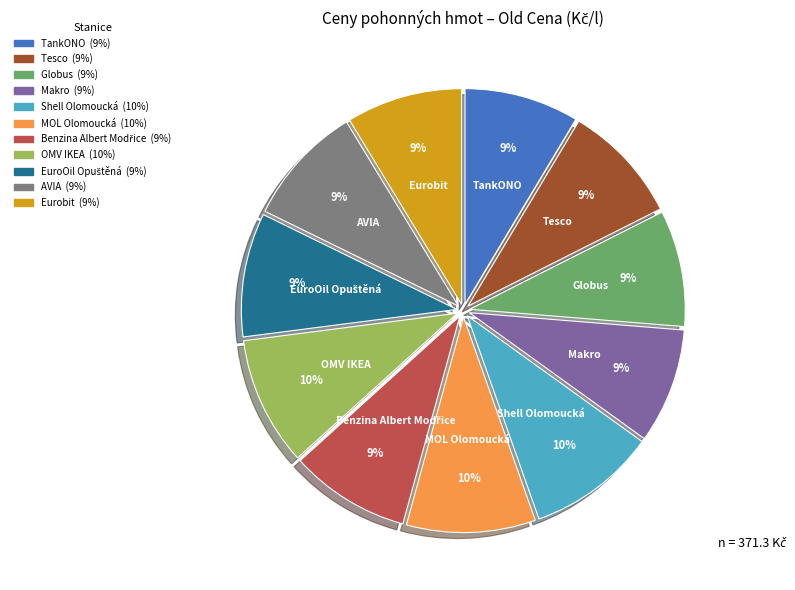

What percentage is the Globus slice, to the nearest percent?

9%